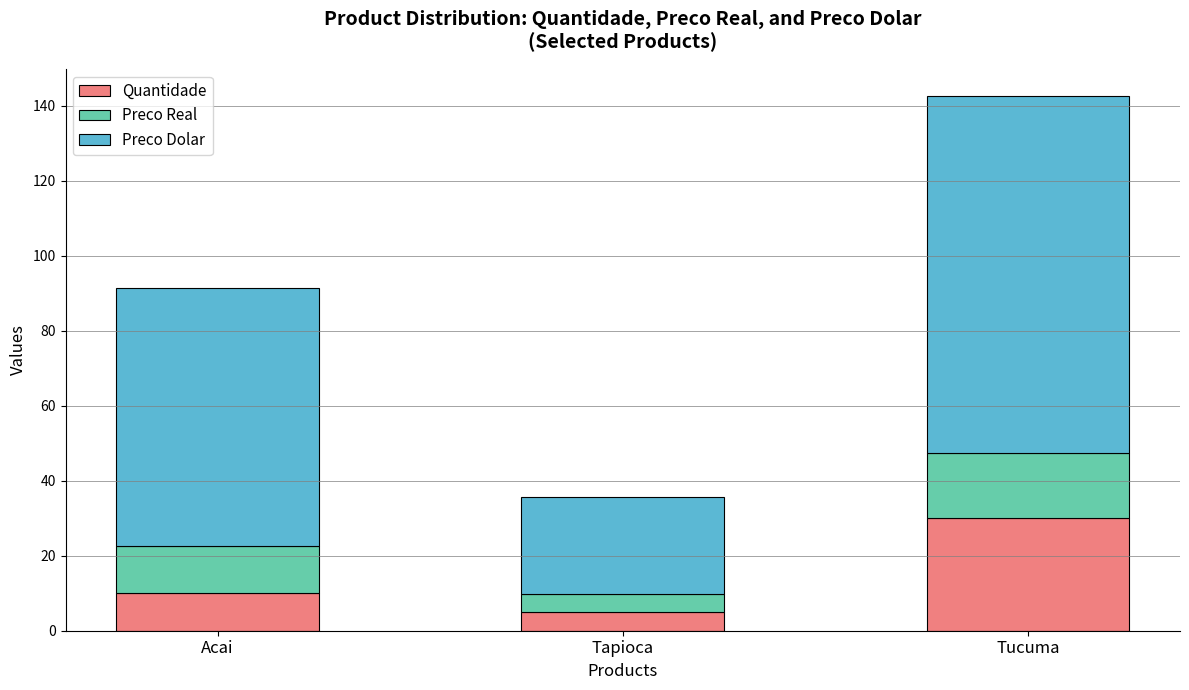

Is it true that Quantidade equals 5.0 at Tapioca?

True